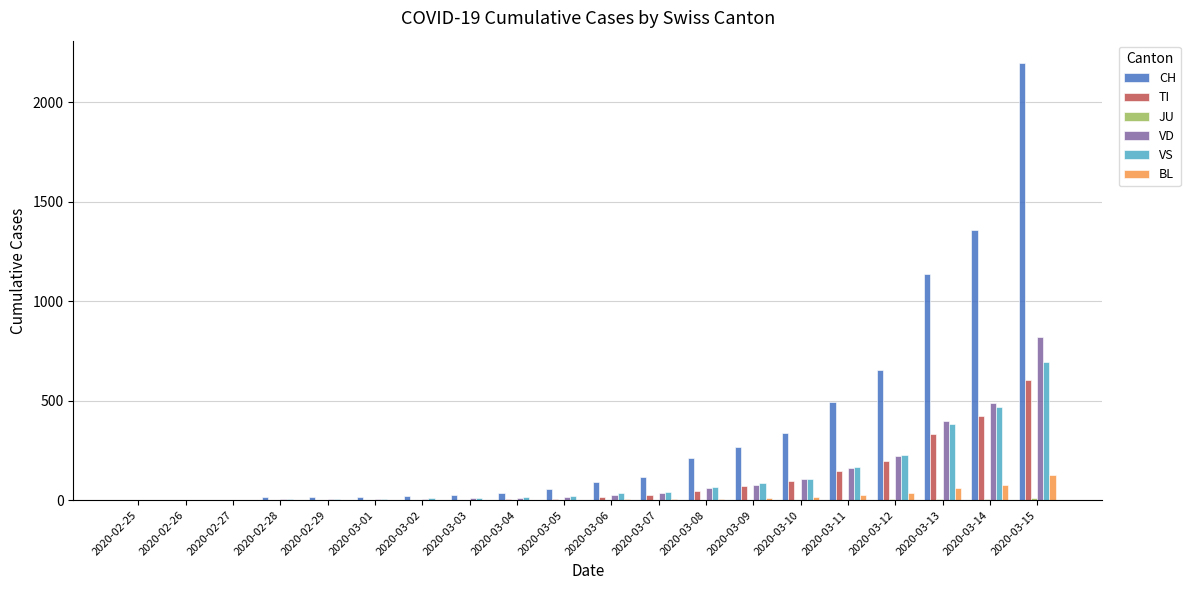

At which label does TI reach its peak?

2020-03-15